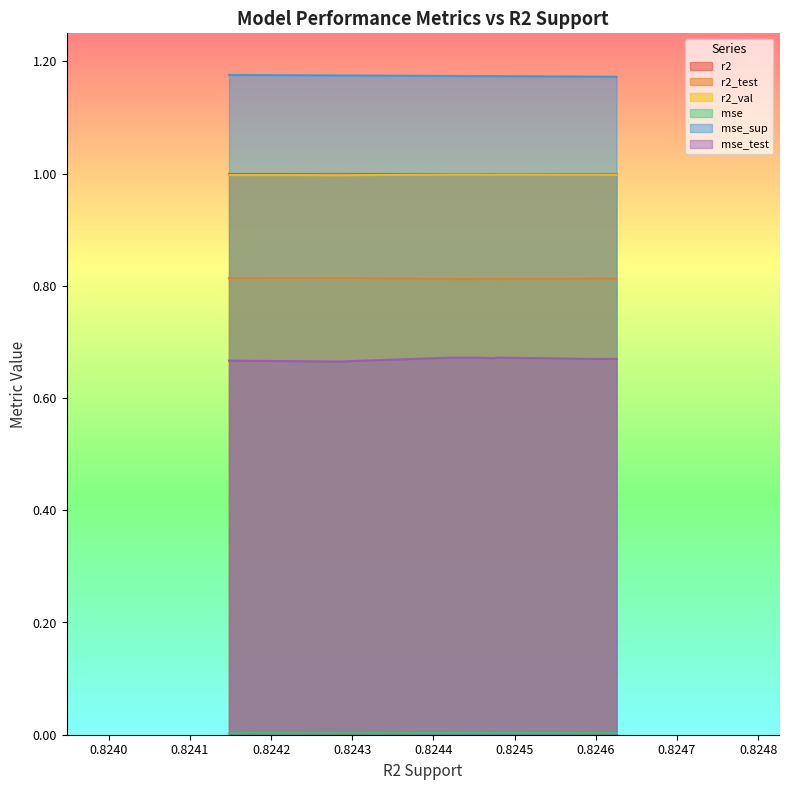

What is the highest value of the r2_val series?

1.0